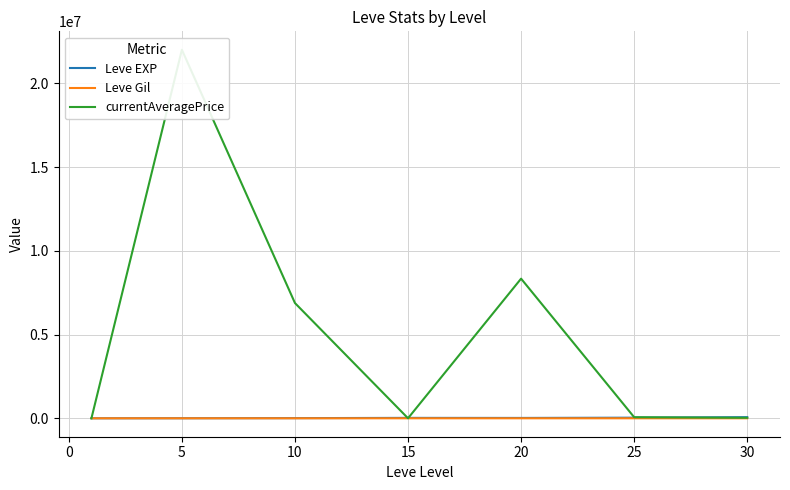

Rank the series by their maximum value, from highest to lowest.

currentAveragePrice, Leve EXP, Leve Gil